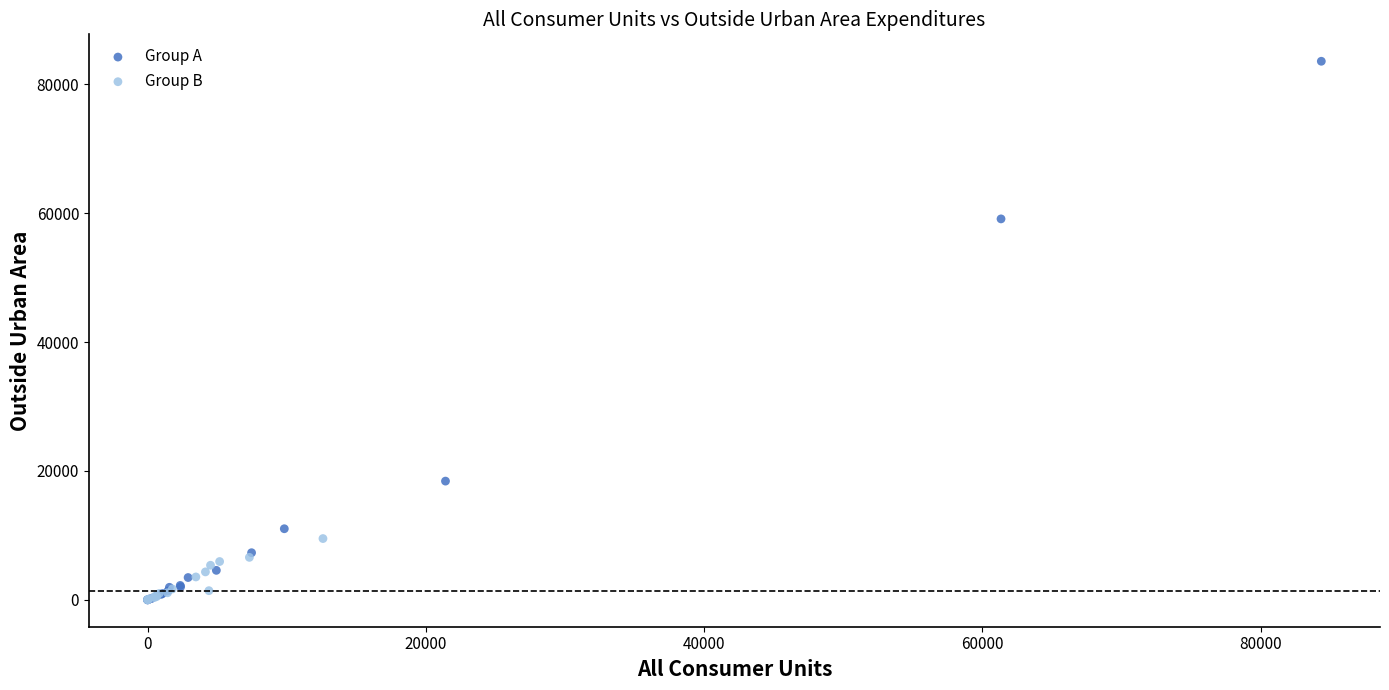

Which series reaches the maximum Y coordinate?

Group A